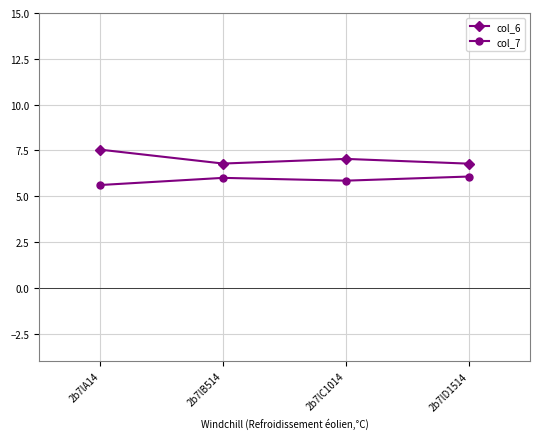

How many data points does each series have?

4